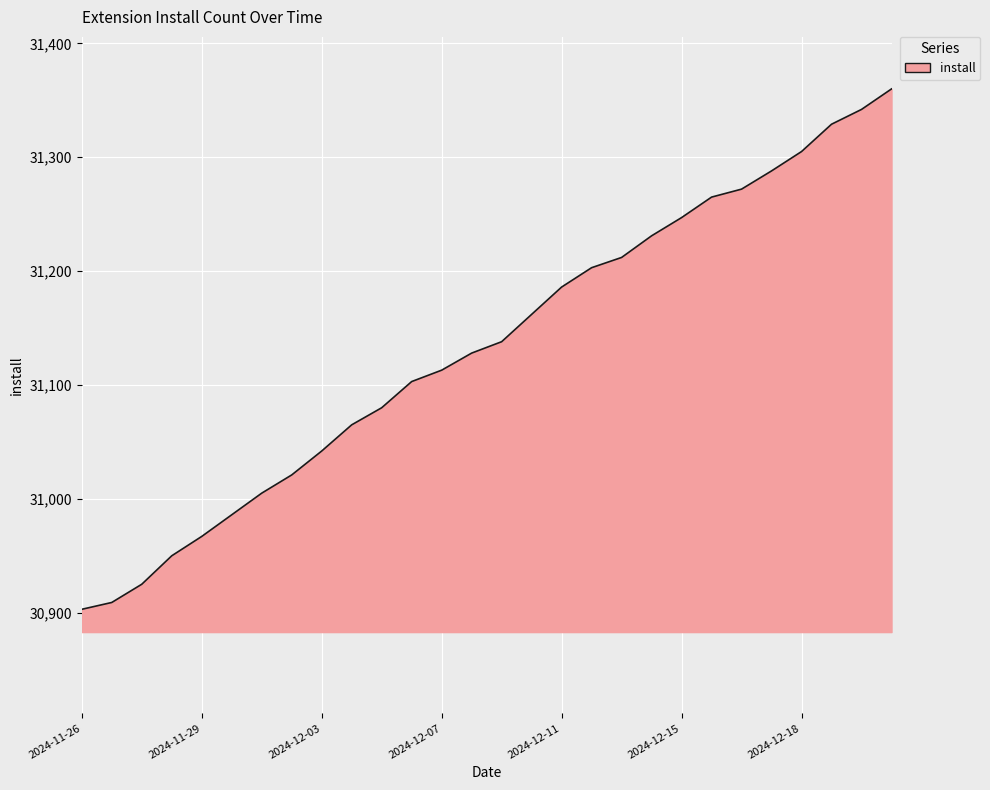

What is the difference between the maximum and minimum values?

457